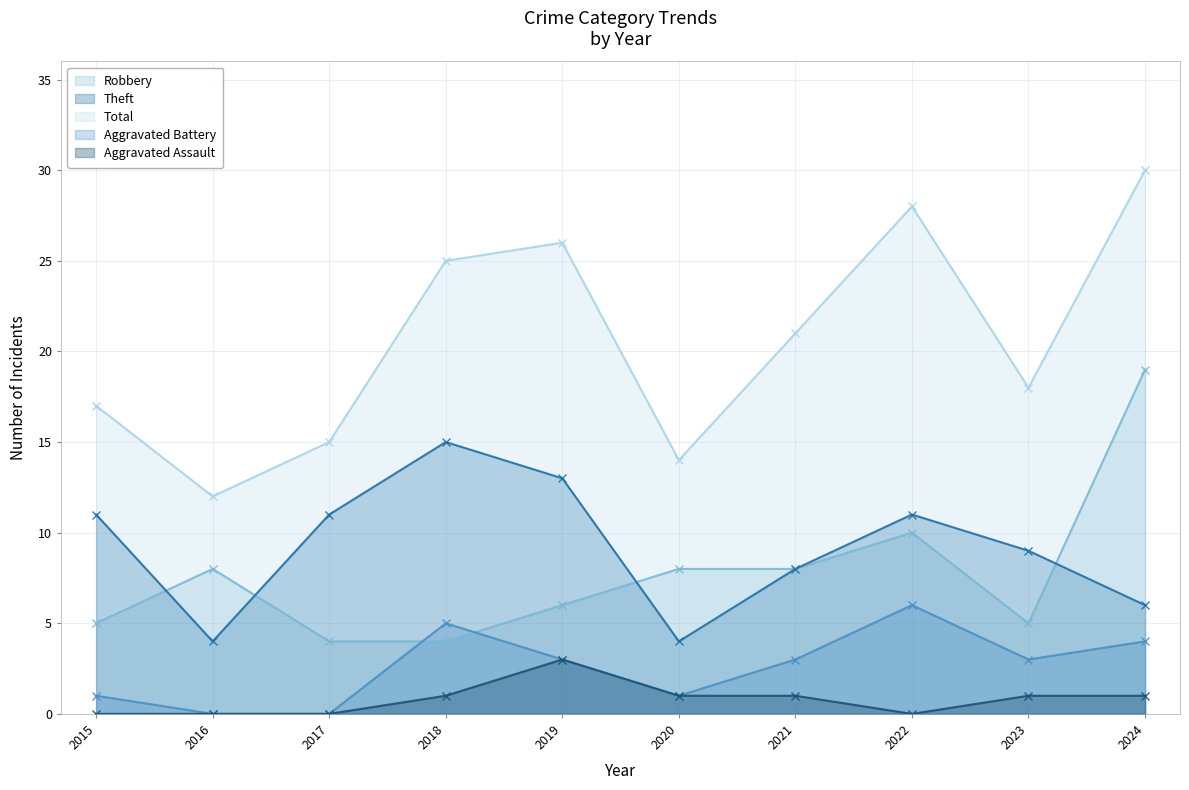

How many distinct data groups are displayed?

5